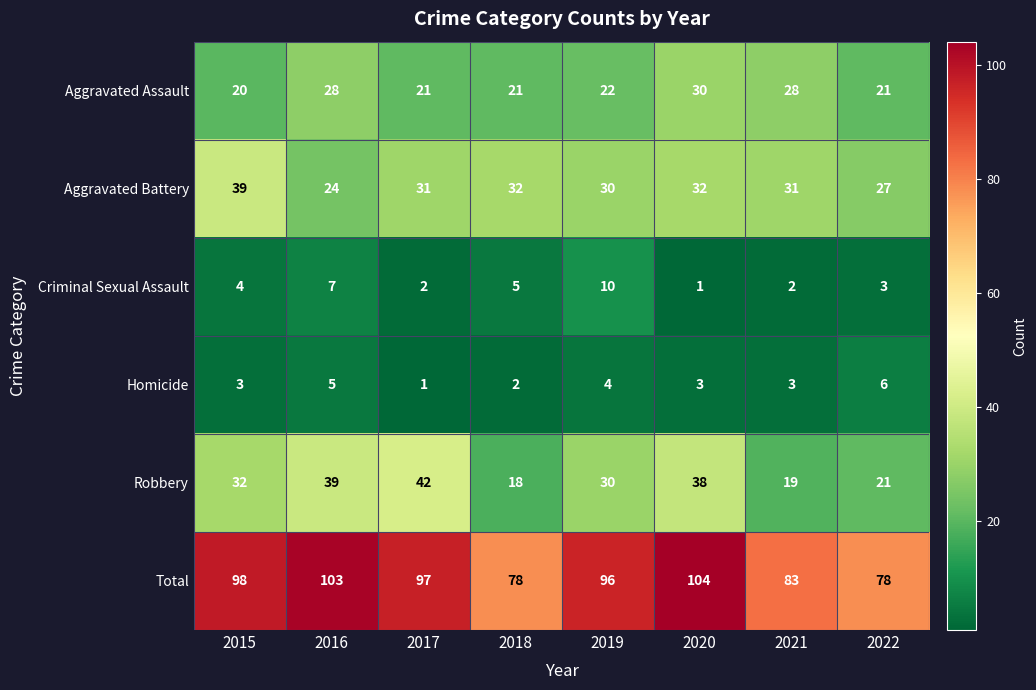

What is the total value across all series at 2020?

208